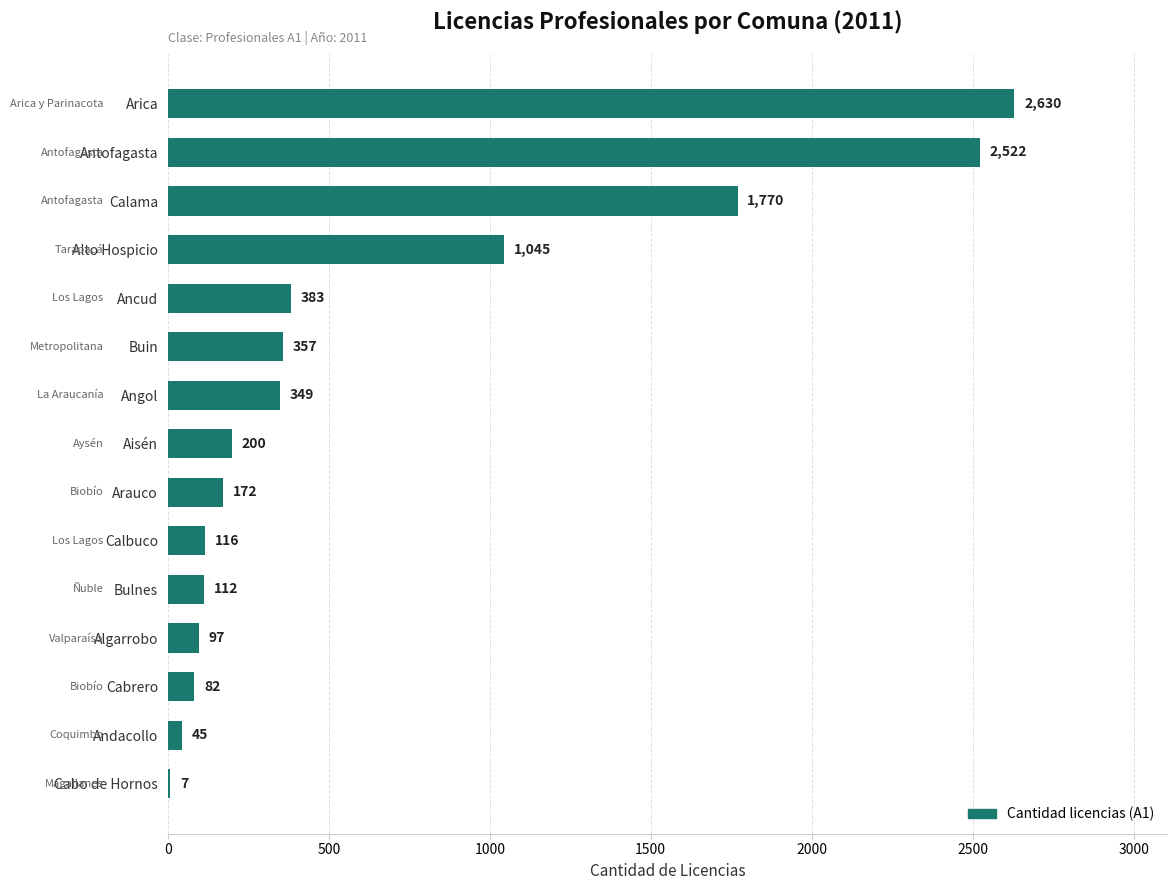

Does the chart contain stacked bars?

No